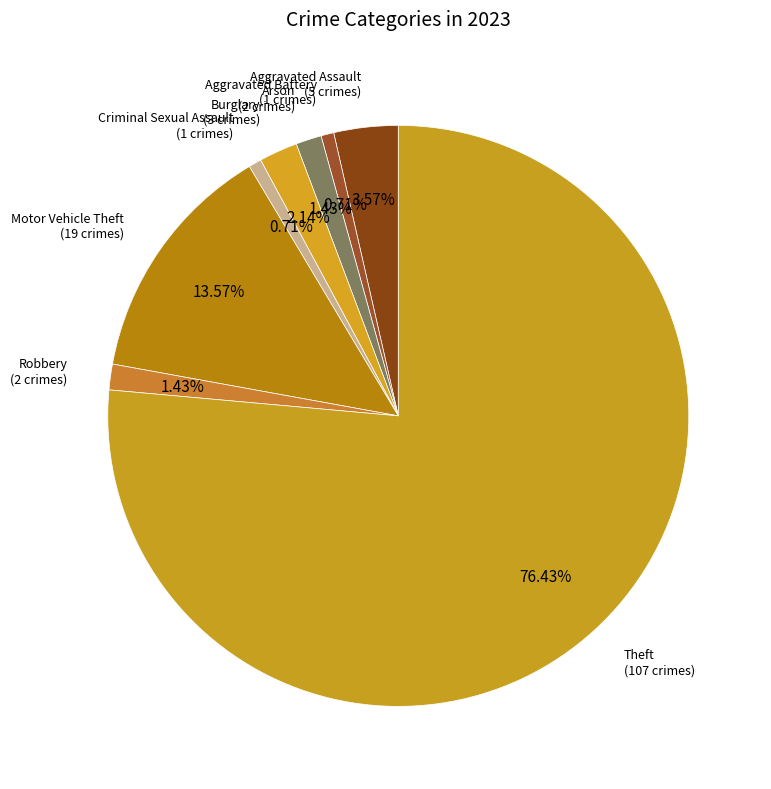

To the nearest percent, what is the difference between the largest and smallest slice percentages?

76%